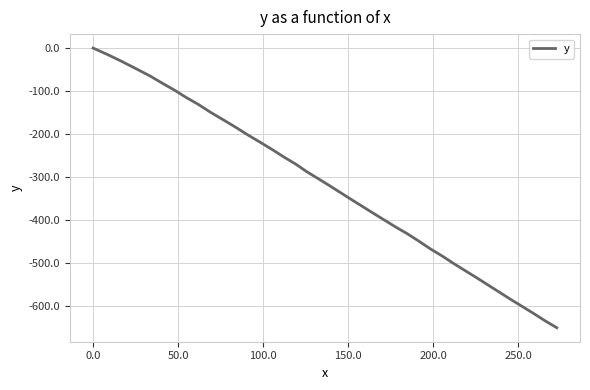

What is the smallest value displayed?

-651.8